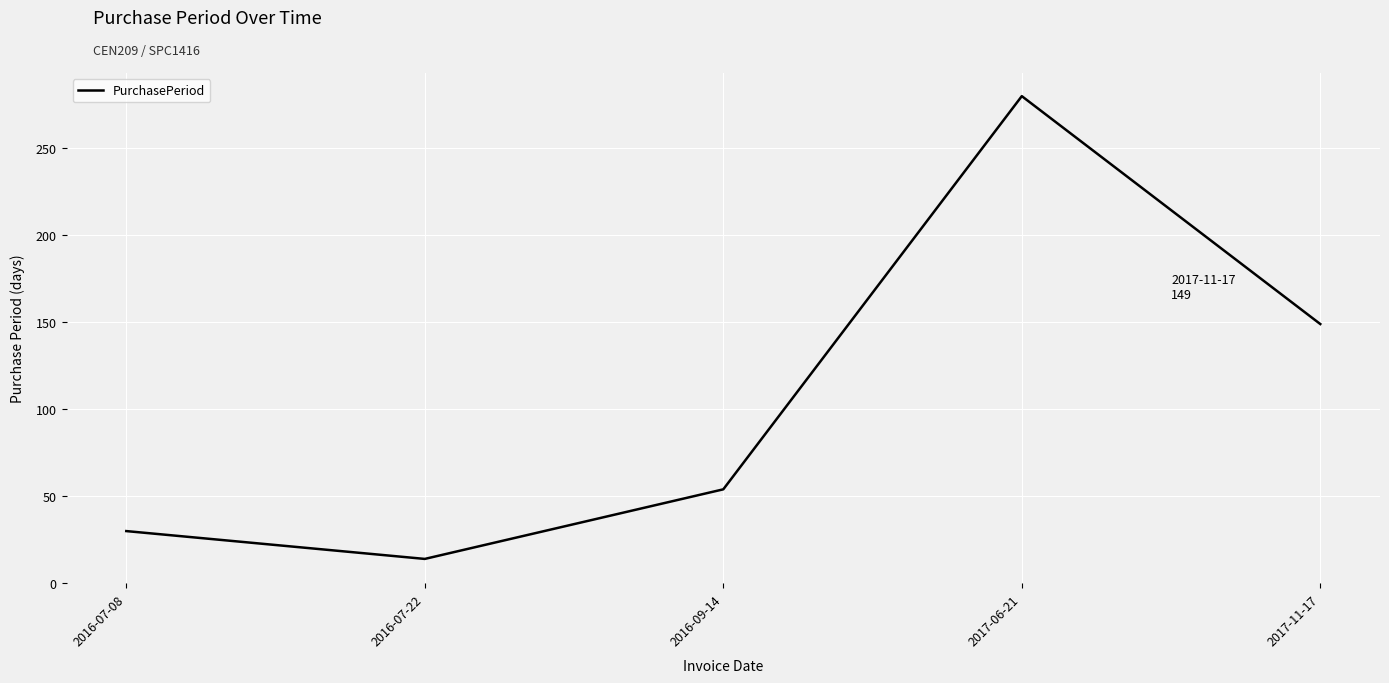

What is the difference between the maximum and minimum values?

266